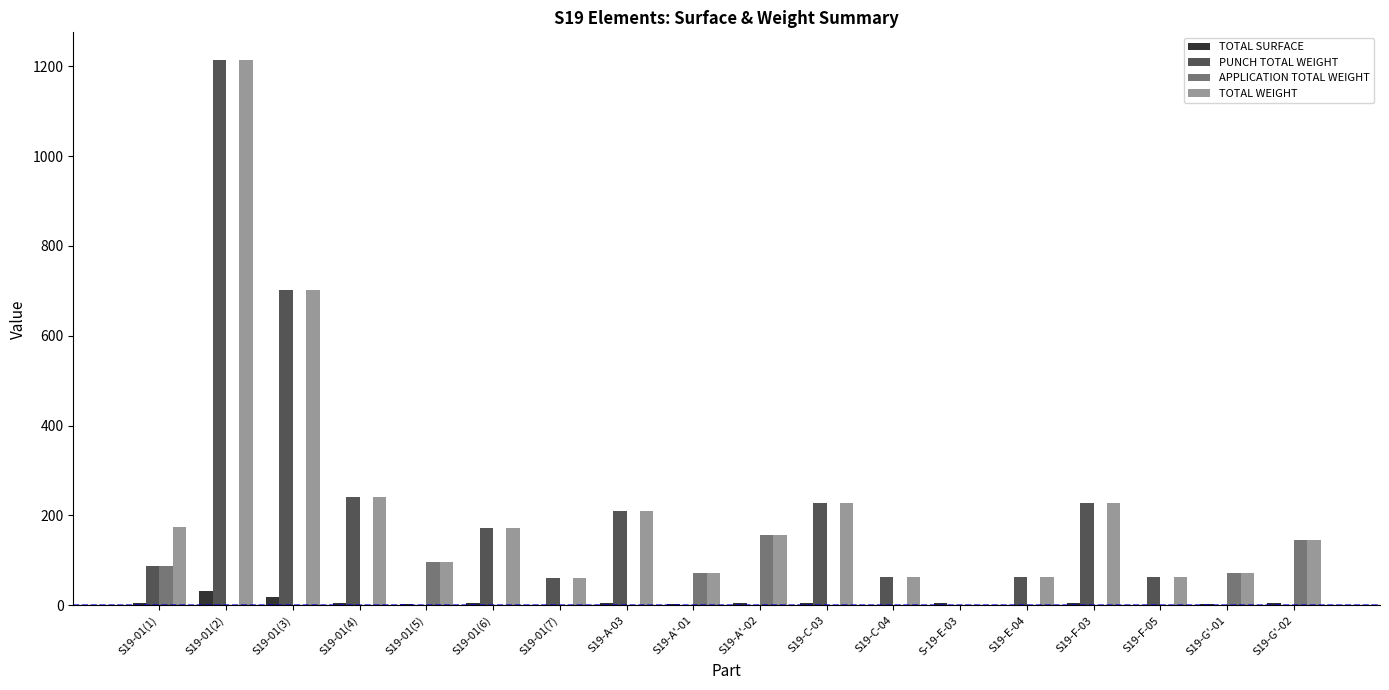

At which category is the sum across all series the highest?

S19-01(2)